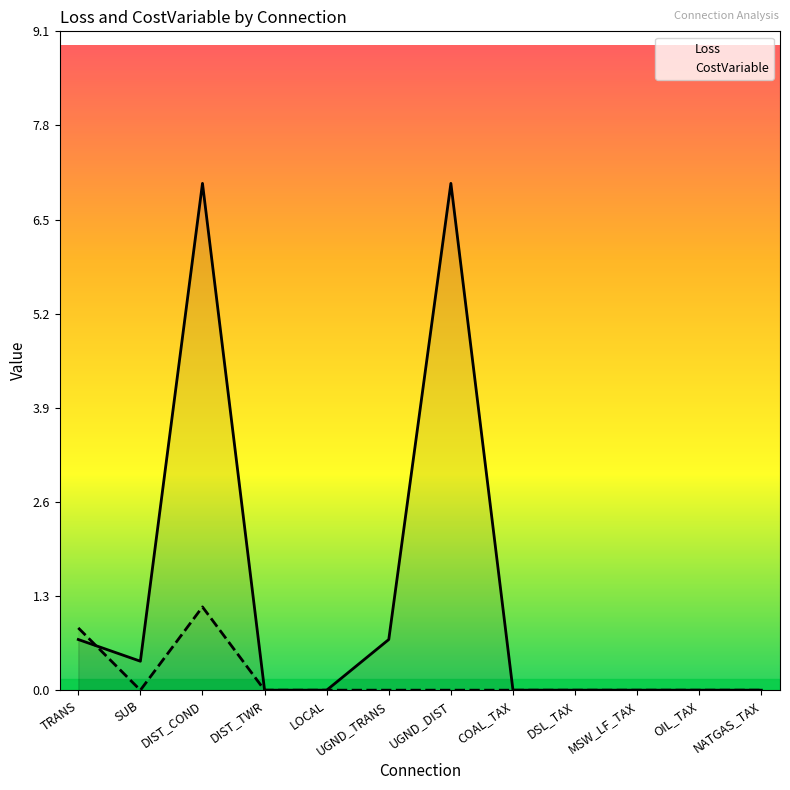

Count the number of data series in this chart.

2